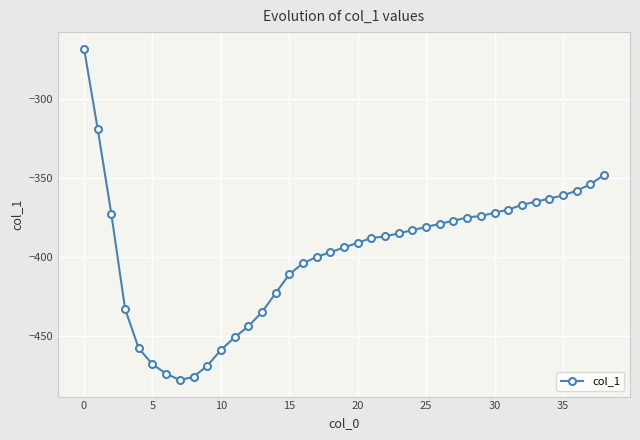

What is the difference between the maximum and minimum values?

210